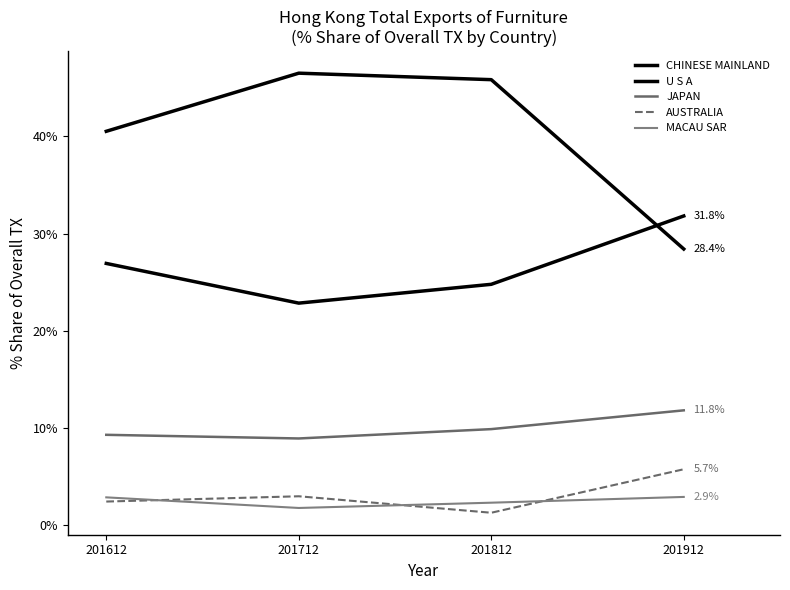

How many series are shown in this chart?

5